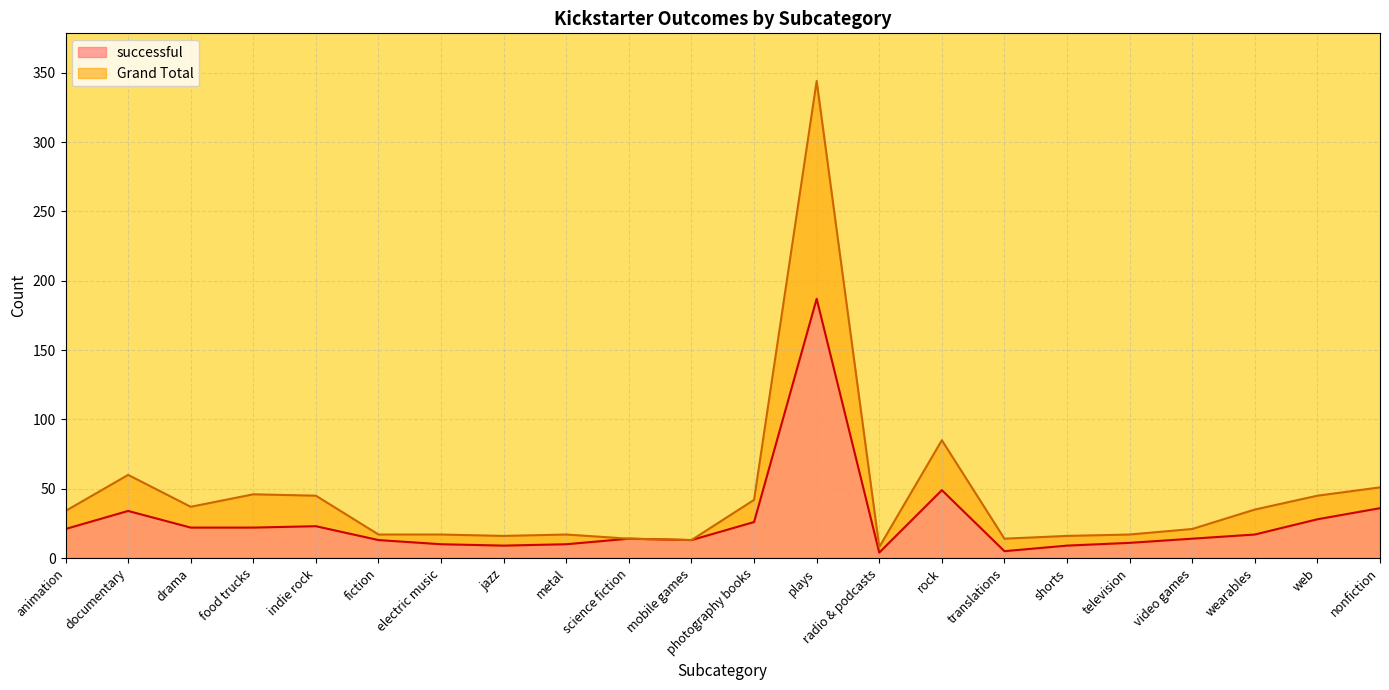

The Grand Total series shows 4 at radio & podcasts. True or false?

False